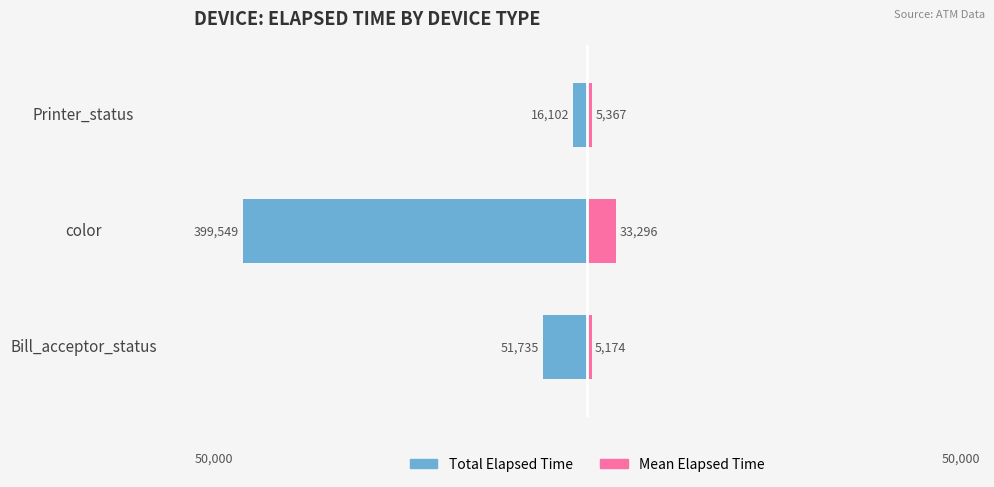

At how many categories does at least one series exceed -18?

3